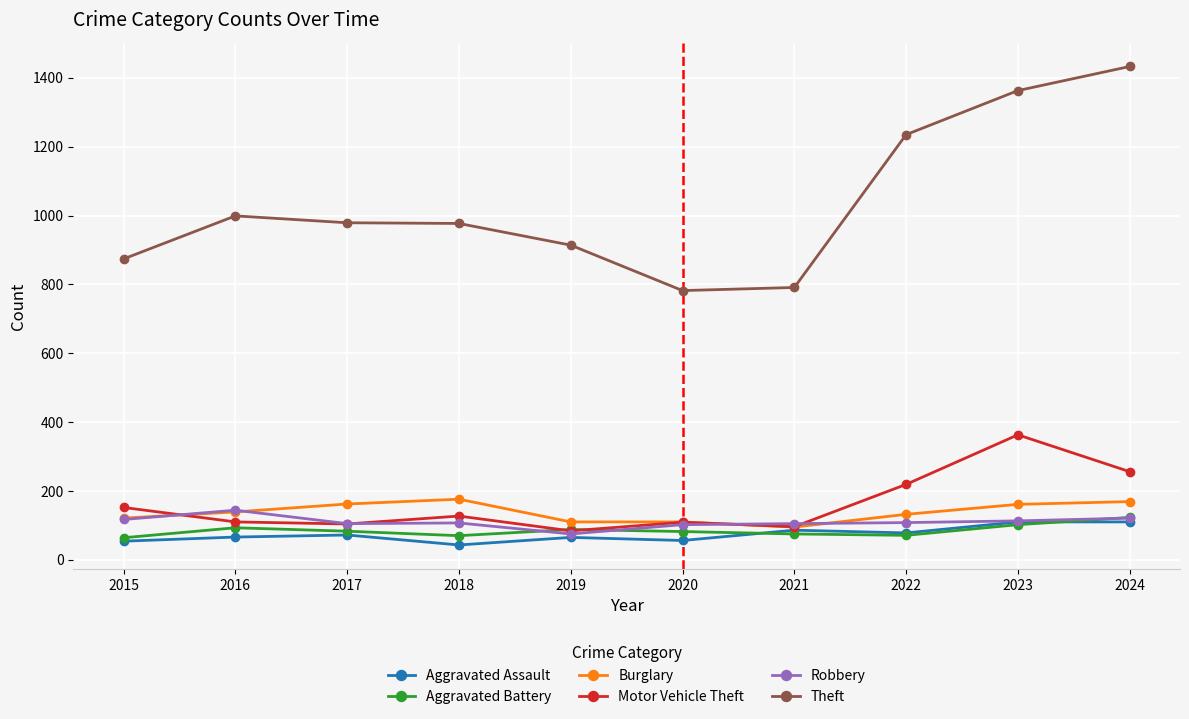

True or false: Robbery has more than 0 points higher than both neighbors.

True